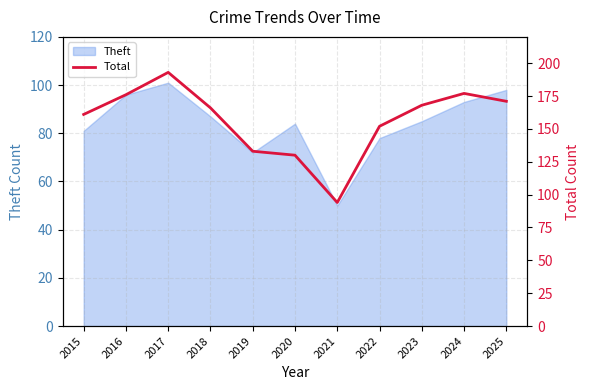

What is the difference between the values at 2025 and 2018?

5